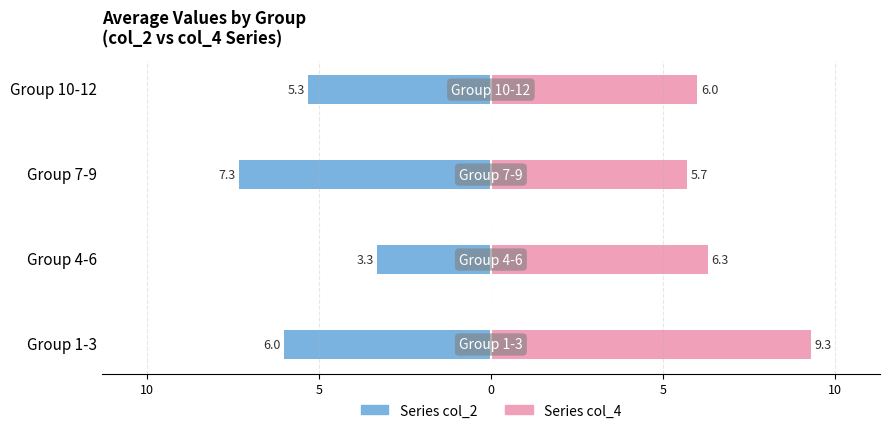

What is the average value of the Series col_2 series?

-5.5